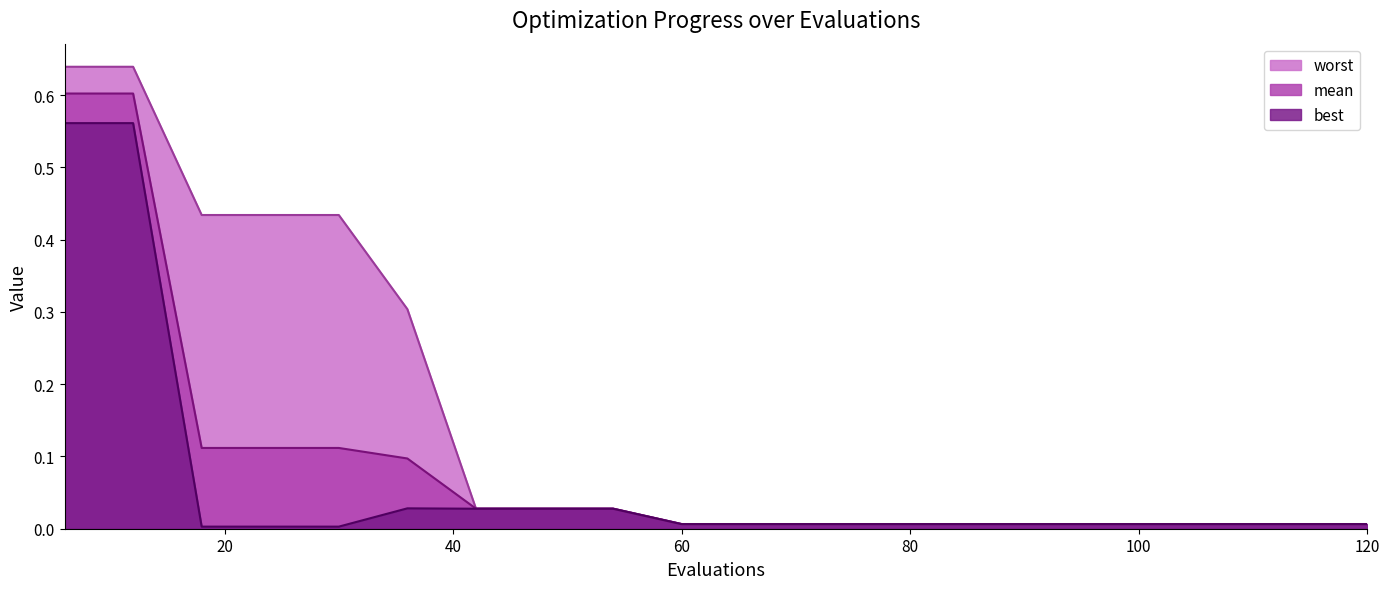

What is the total value across all series at 48?

0.1